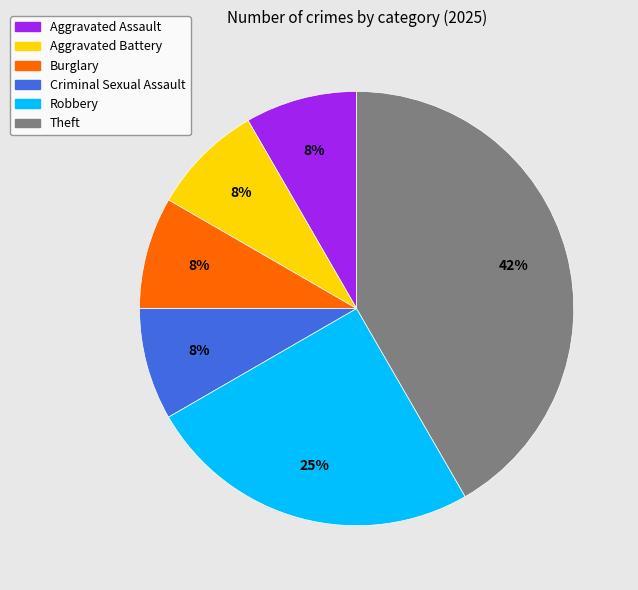

Count the number of slices in the pie.

6